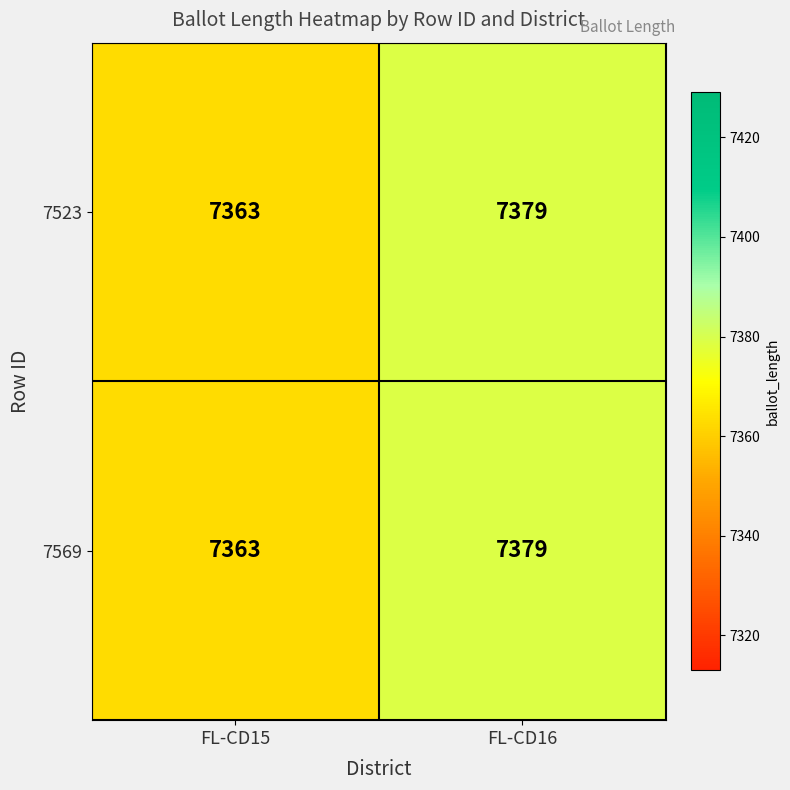

What is the difference between the maximum and minimum values in the 7523 series?

16